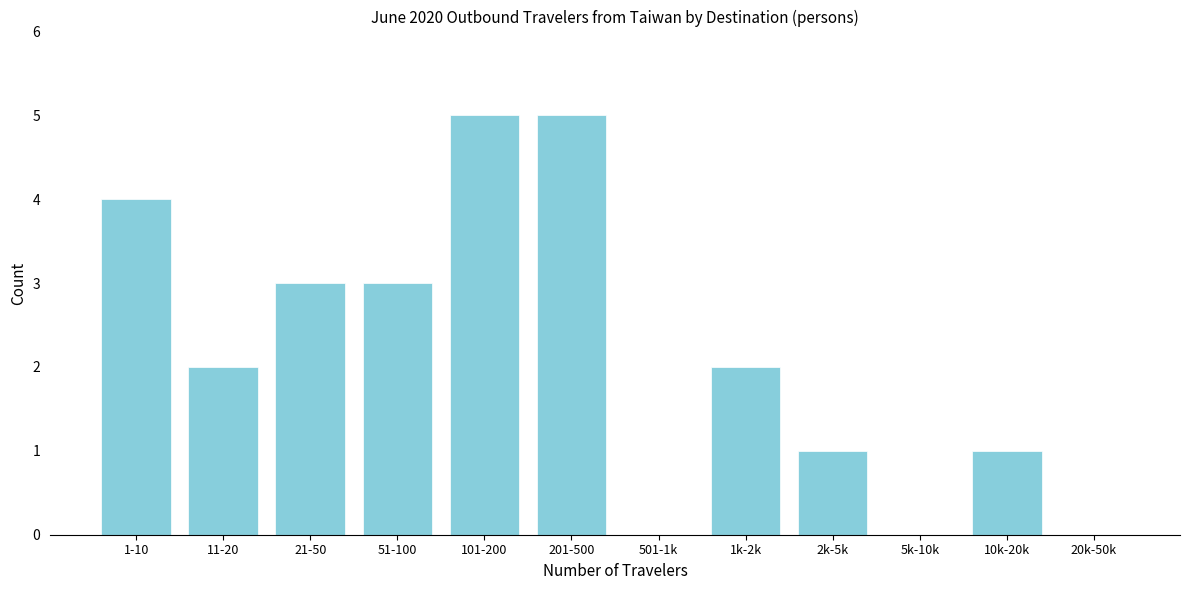

Reading right to left, extract all data points from this chart.

20k-50k=0	10k-20k=1	5k-10k=0	2k-5k=1	1k-2k=2	501-1k=0	201-500=5	101-200=5	51-100=3	21-50=3	11-20=2	1-10=4